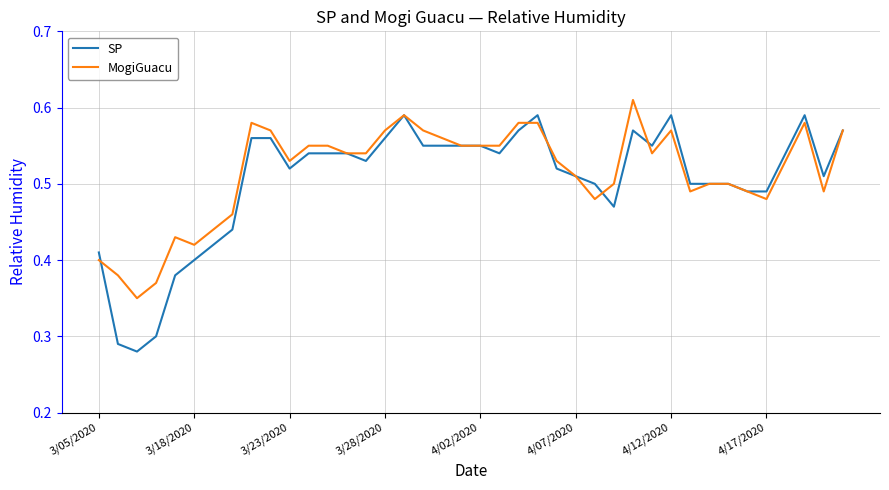

Rank the series by their maximum value, from lowest to highest.

SP, MogiGuacu